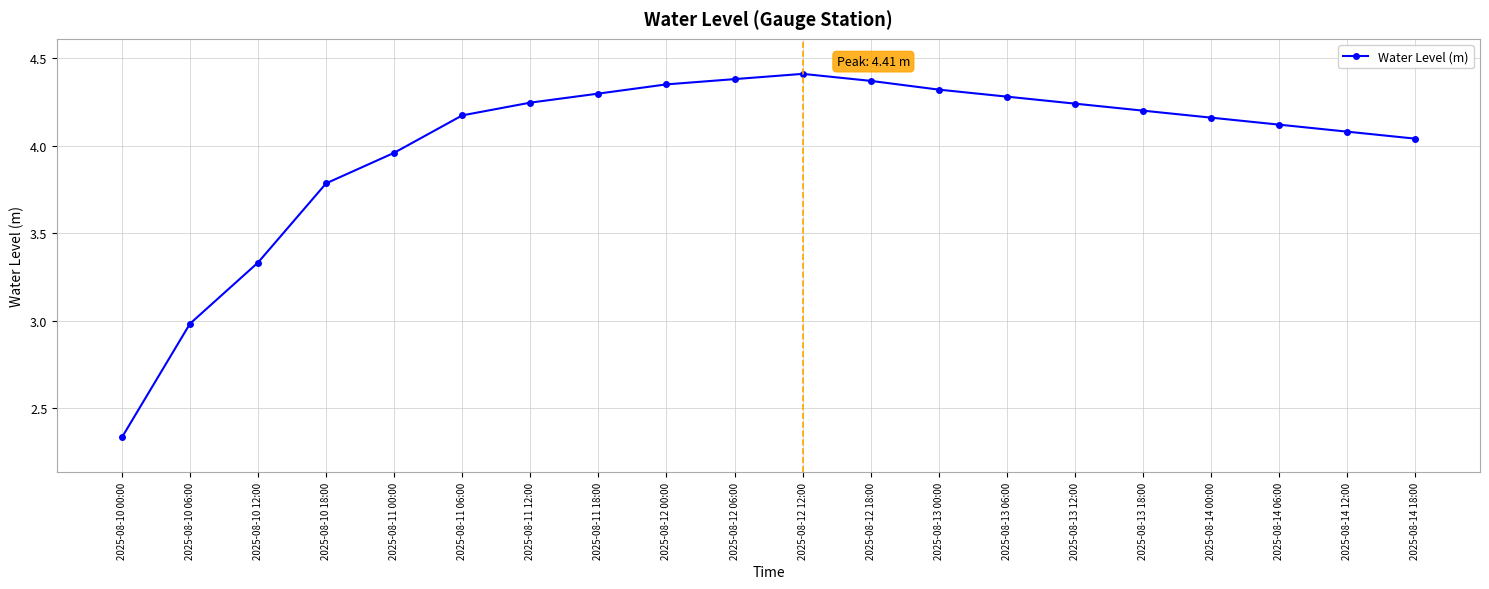

The chart shows a value of 6.8 at 2025-08-13 00:00. True or false?

False